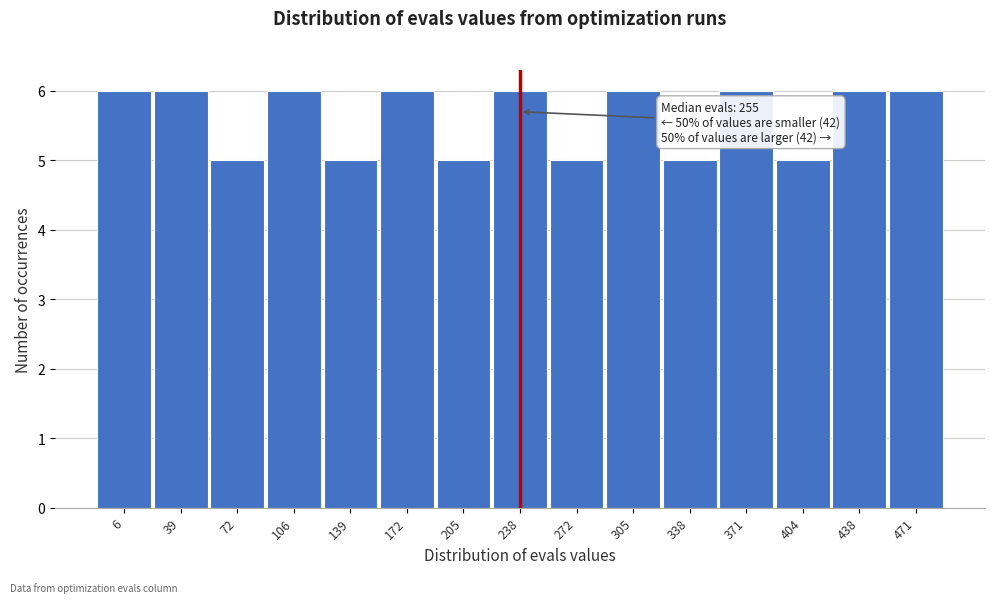

Reading left to right, extract all data points from this chart.

6	6	5	6	5	6	5	6	5	6	5	6	5	6	6